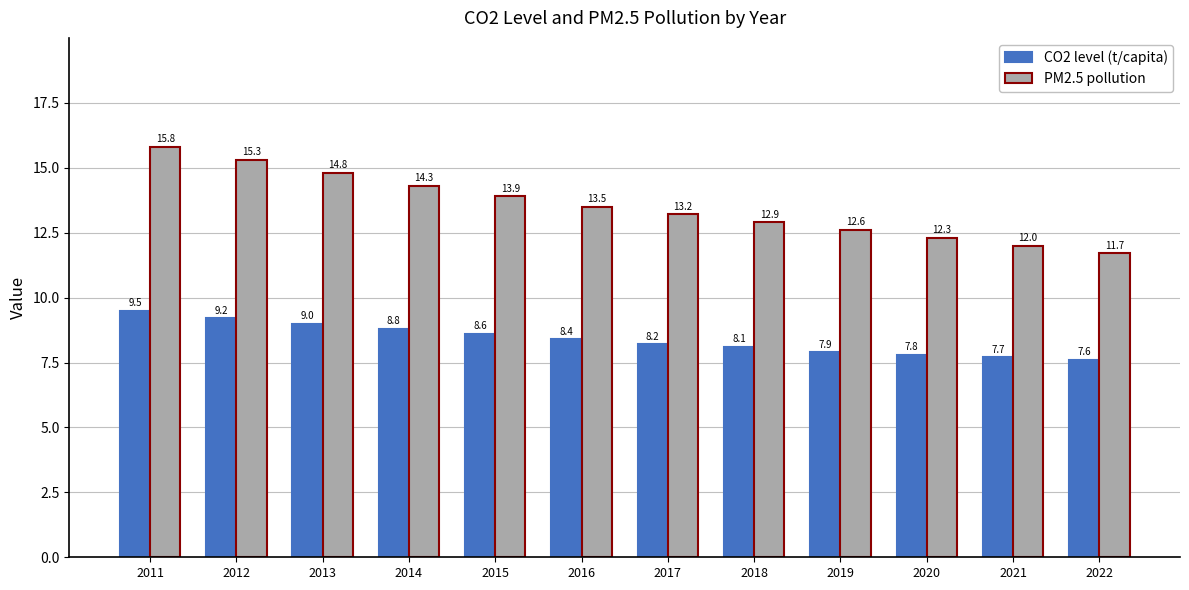

What is the spread (max minus min) of values at 2019?

4.7